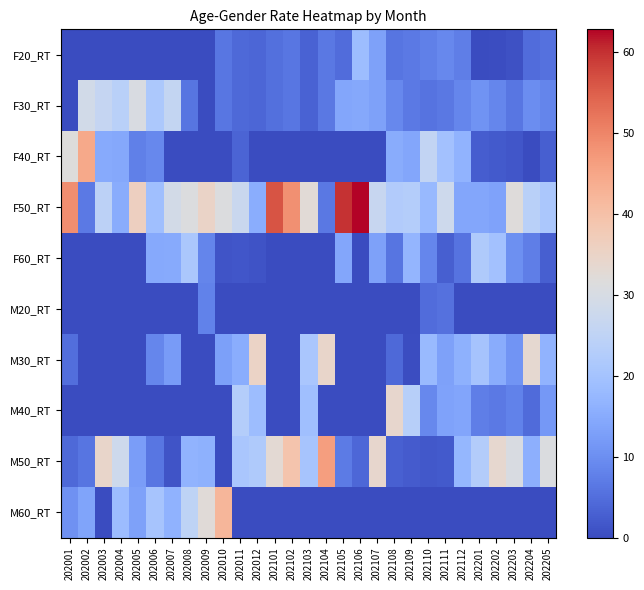

List the series in order of their peak value, highest first.

F50_RT, M50_RT, F40_RT, M60_RT, M30_RT, M40_RT, F30_RT, F60_RT, F20_RT, M20_RT